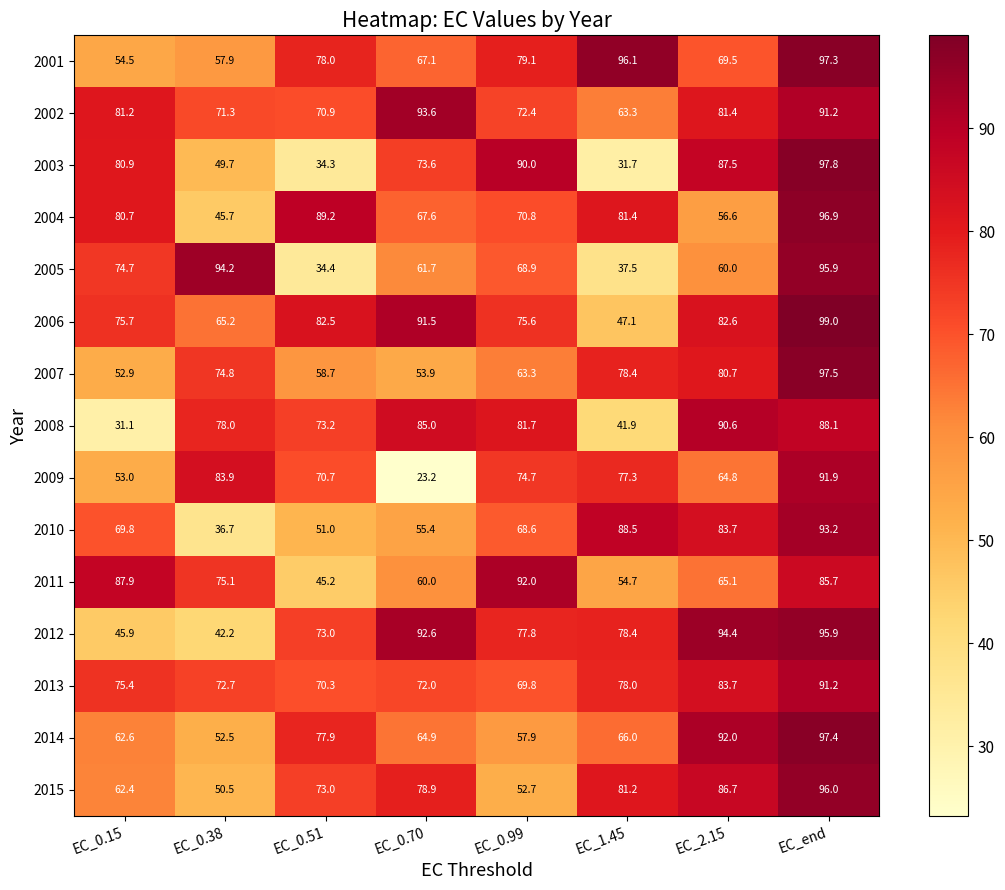

At which label does 2002 first exceed 81?

EC_0.15